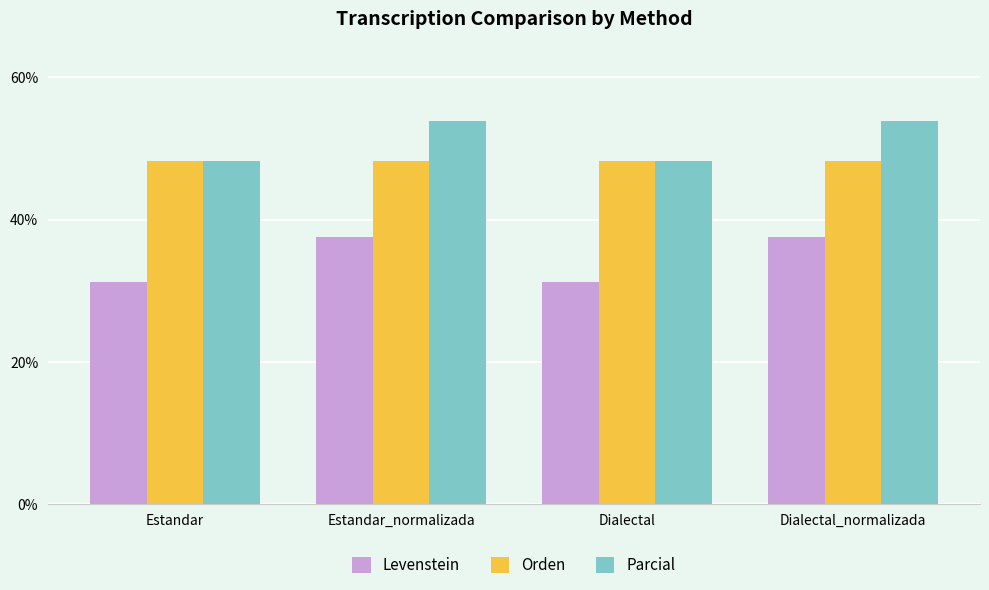

What is the difference between the Parcial values at Dialectal and Dialectal_normalizada?

5.6